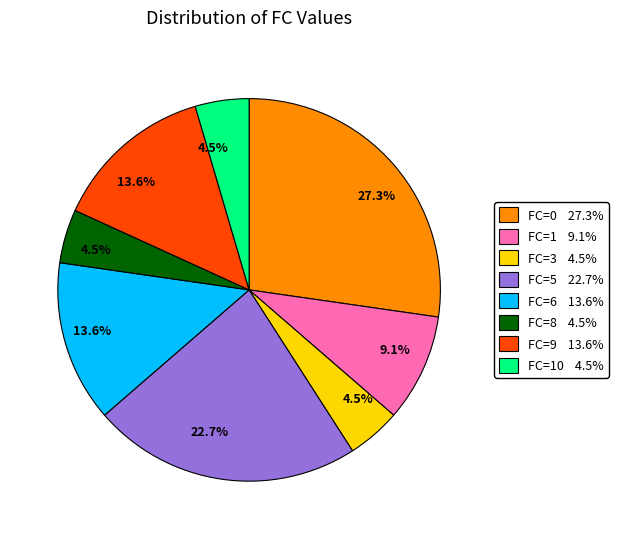

Approximately how many times larger is the value at FC=1 9.1% compared to FC=3 4.5%?

2.0